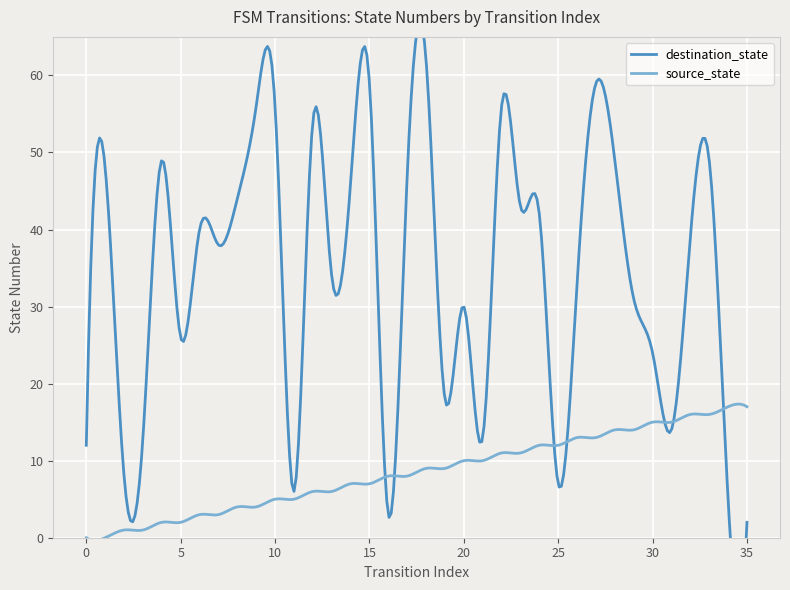

Between which two adjacent categories do destination_state and source_state first intersect?

15 and 16